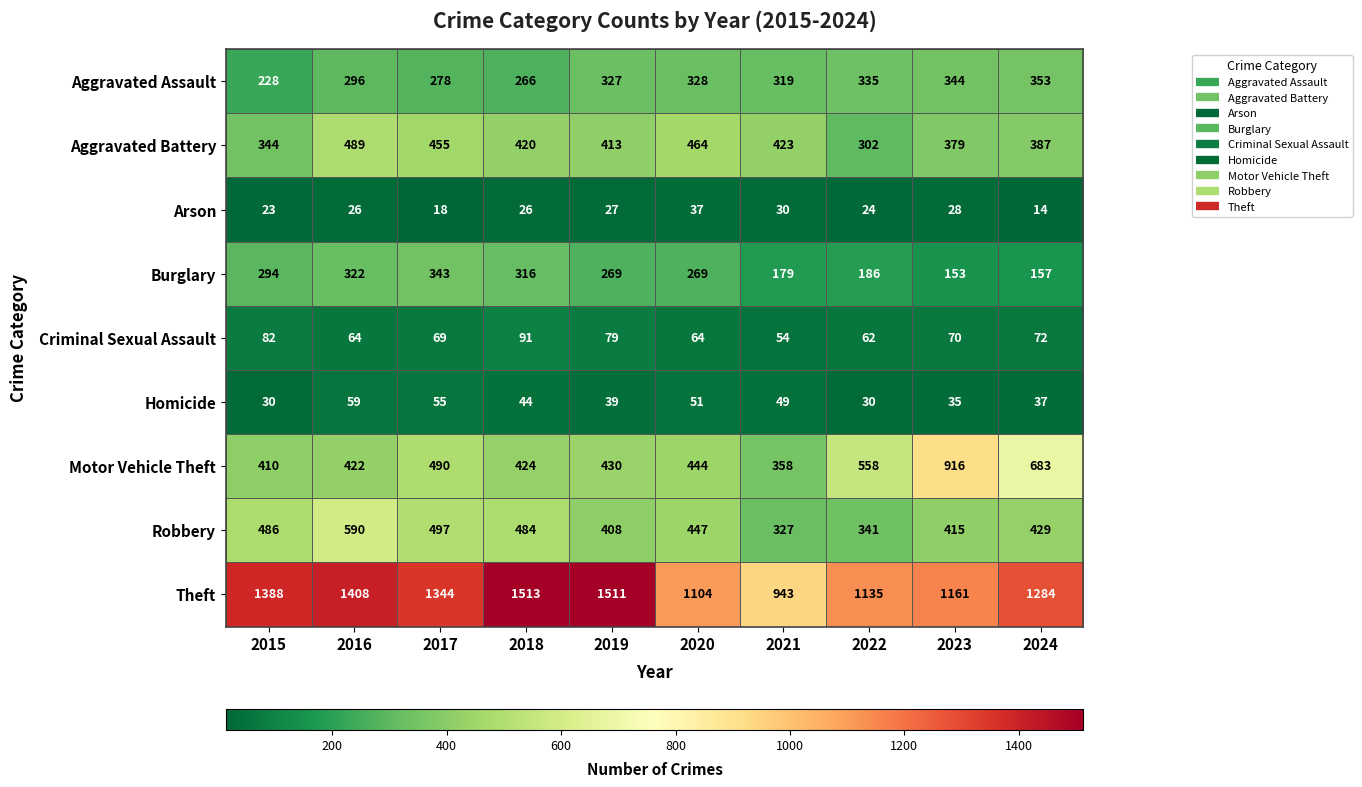

The Aggravated Battery series shows 627 at 2020. True or false?

False